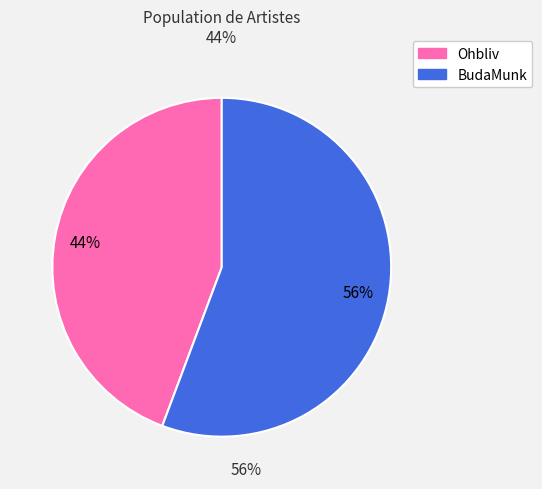

To the nearest percent, what is the average slice percentage?

50%